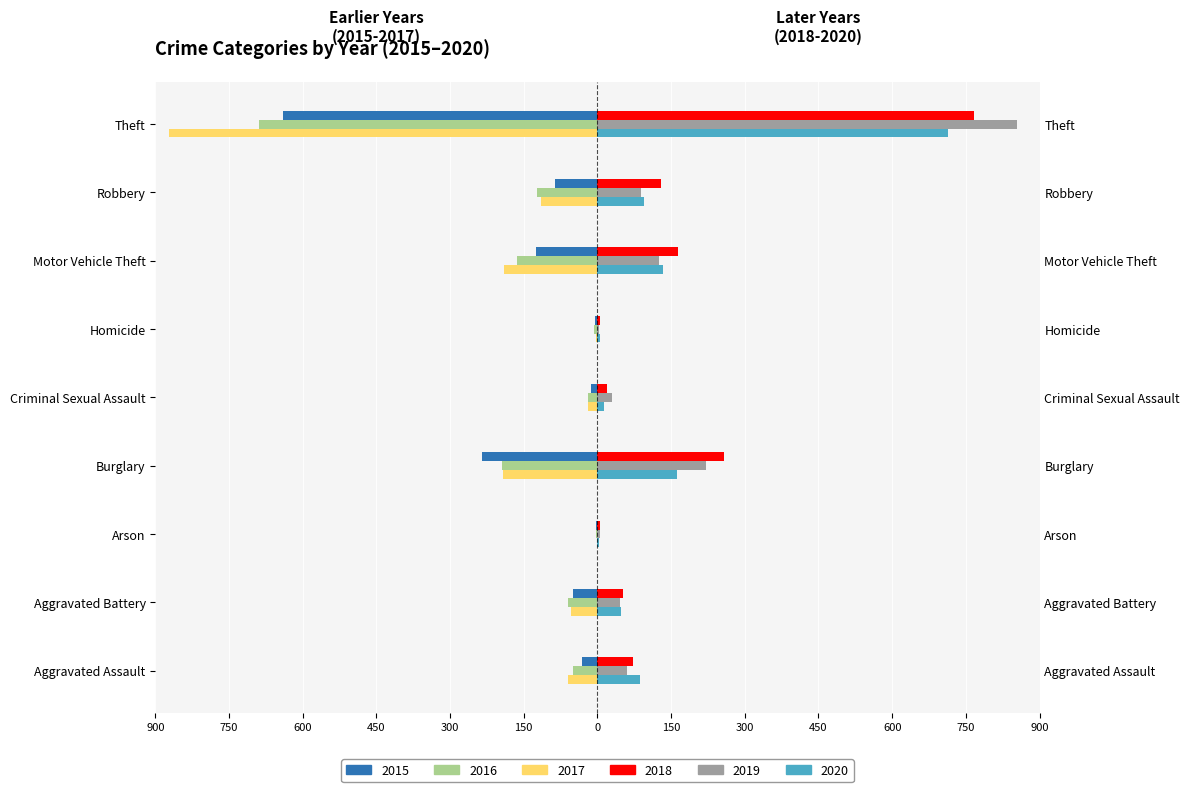

The value of 2019 at Motor Vehicle Theft is 125. True or false?

True